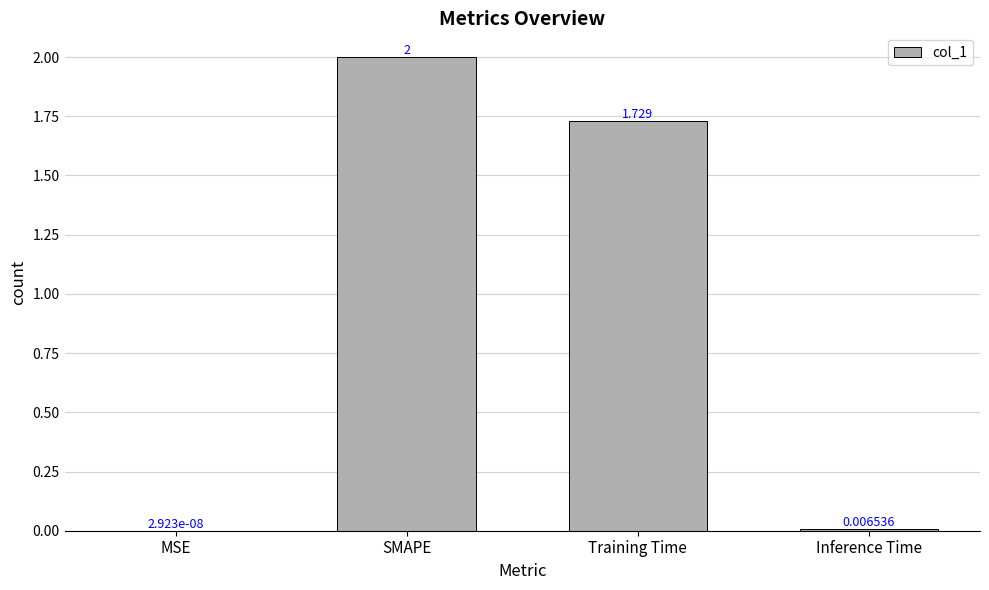

At which label is the value closest to 1?

Training Time